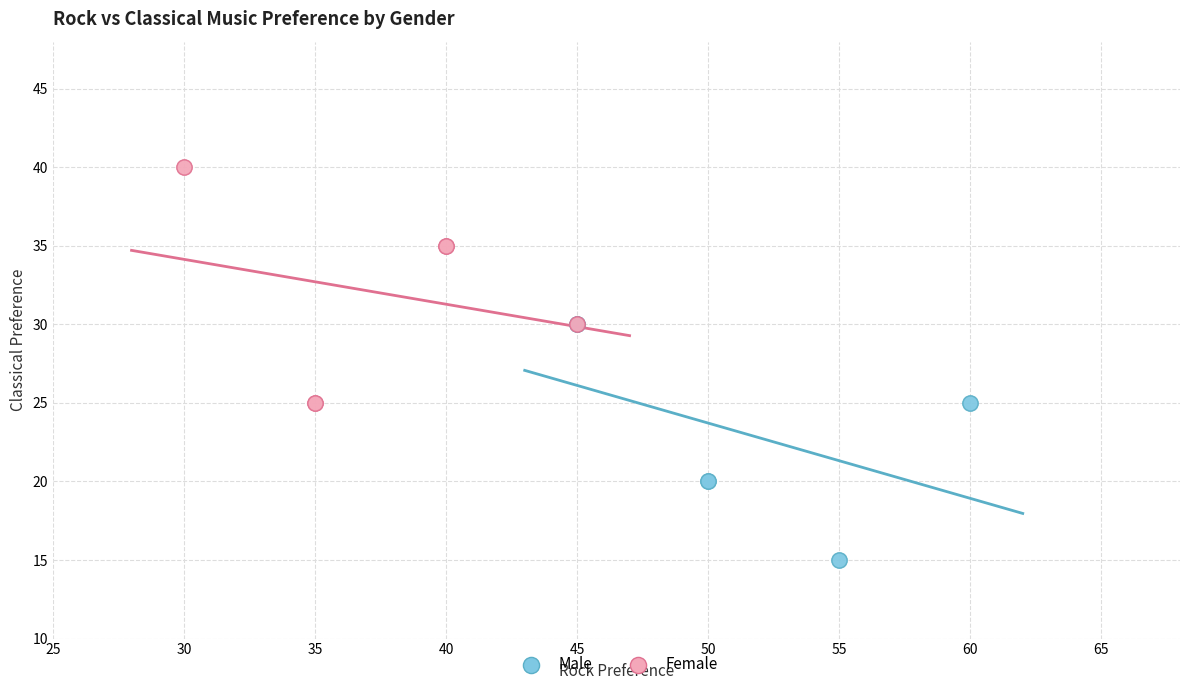

Which series reaches the minimum Y coordinate?

Male